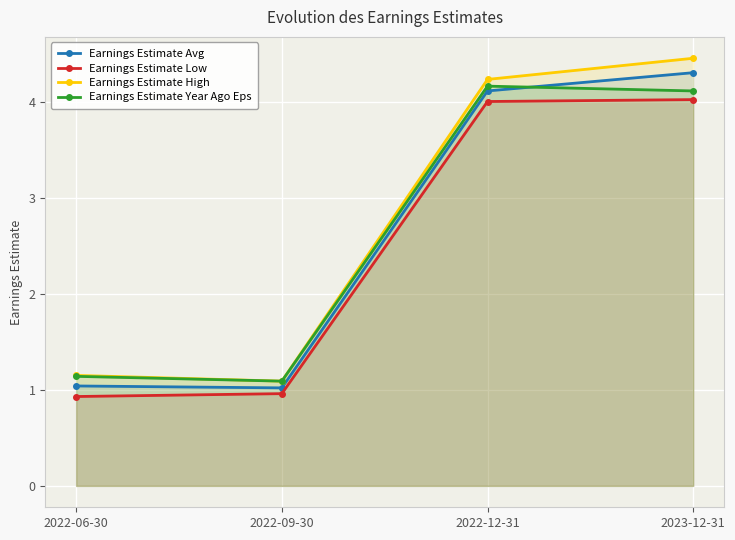

Is it true that Earnings Estimate Low equals 1.3 at 2022-09-30?

False